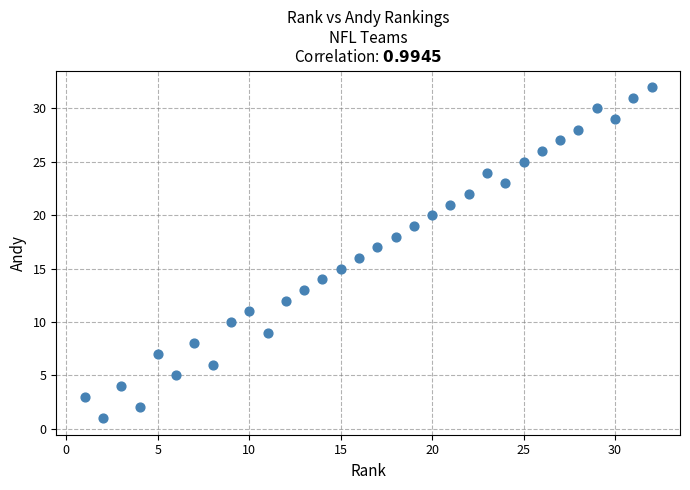

What is the range of X values (max minus min)?

31